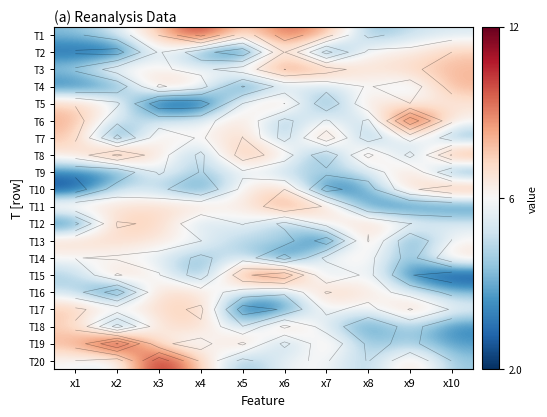

Rank the series at x1 from highest to lowest value.

T6, T19, T17, T7, T5, T18, T13, T11, T8, T14, T20, T16, T3, T15, T1, T9, T4, T2, T12, T10